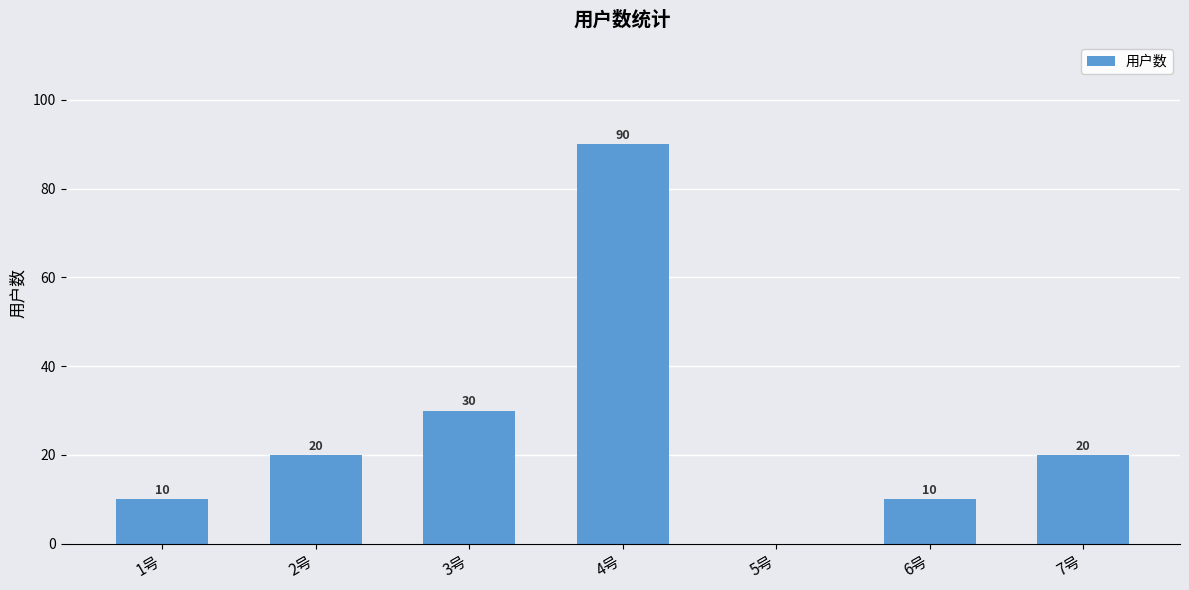

Where is the data nearest to the value 45?

3号